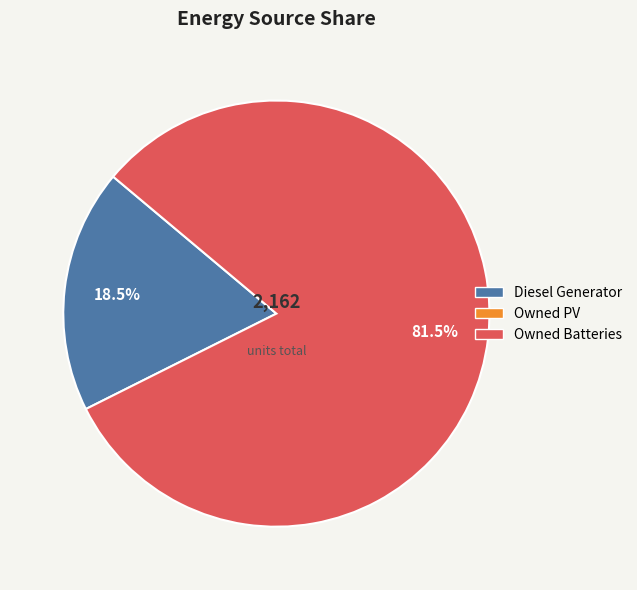

Is there a majority slice in this chart?

Yes